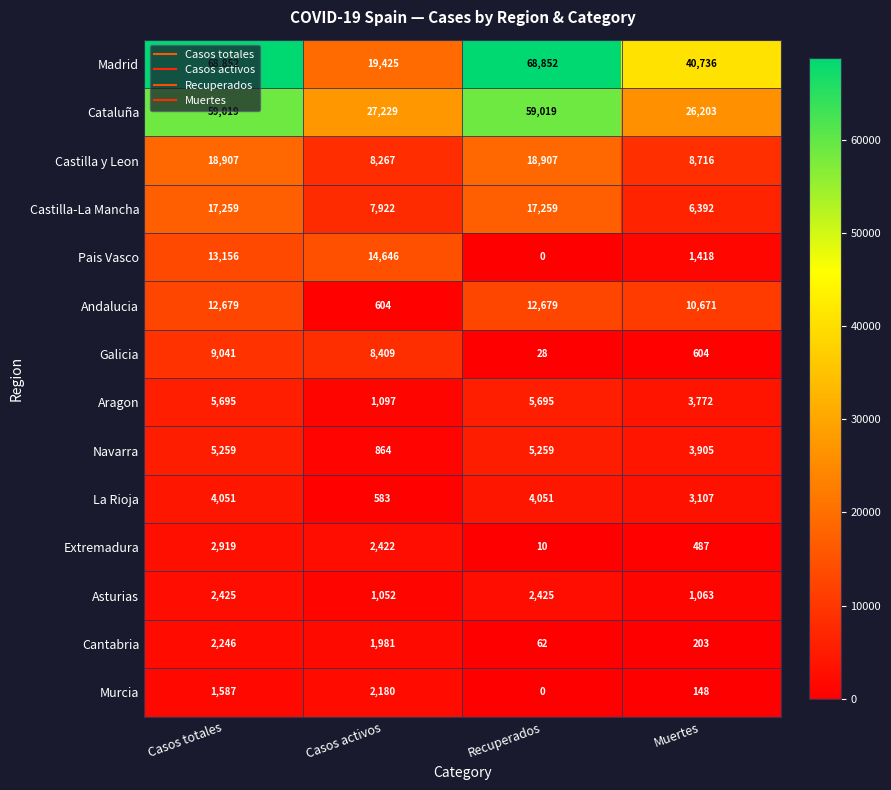

Rank the series by their maximum value, from highest to lowest.

Madrid, Cataluña, Castilla y Leon, Castilla-La Mancha, Pais Vasco, Andalucia, Galicia, Aragon, Navarra, La Rioja, Extremadura, Asturias, Cantabria, Murcia